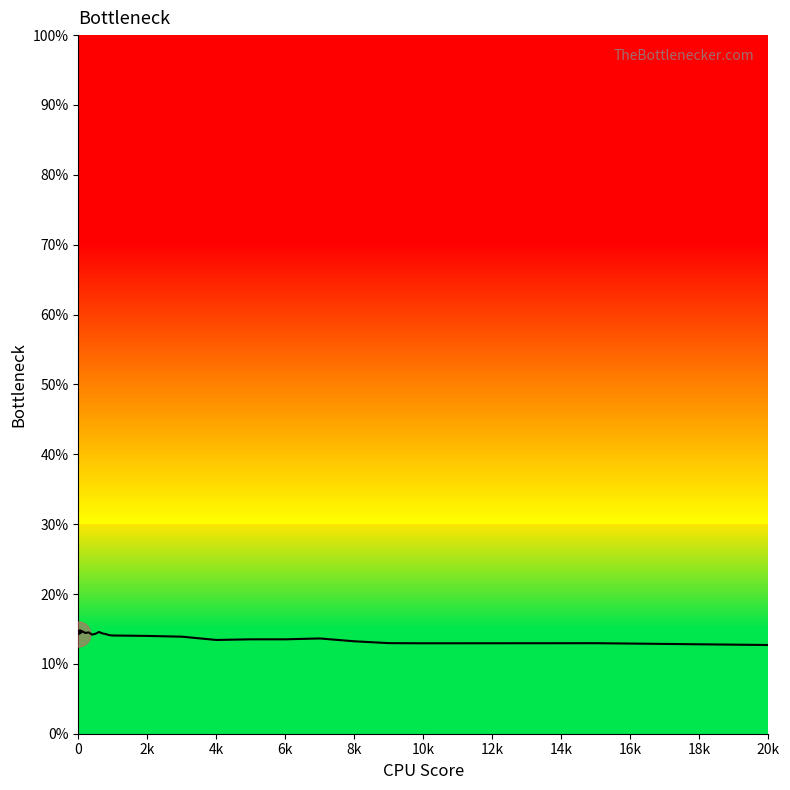

What is the difference between the maximum and minimum values?

2.1